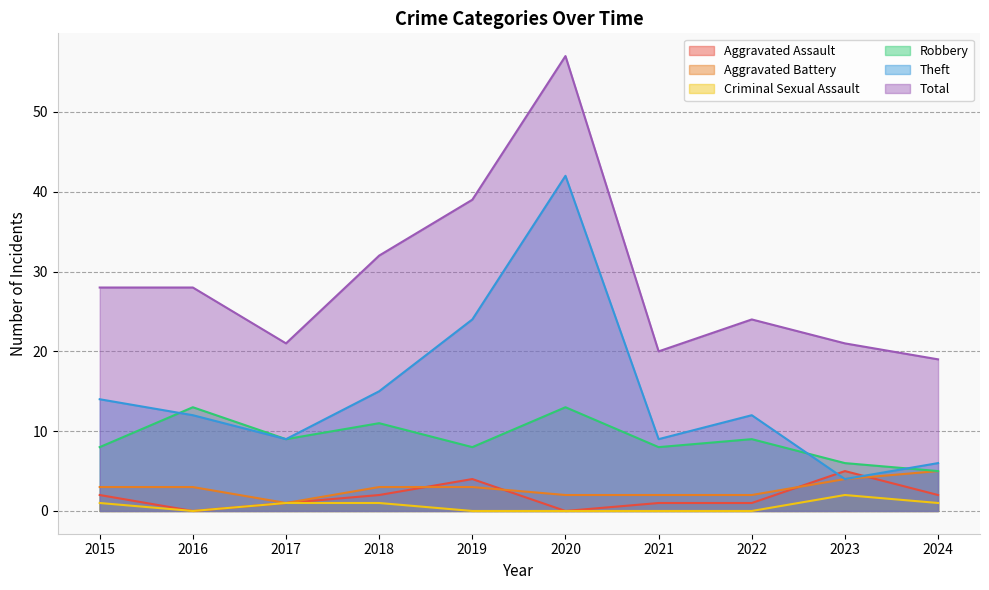

What is the average value of the Aggravated Battery series?

3